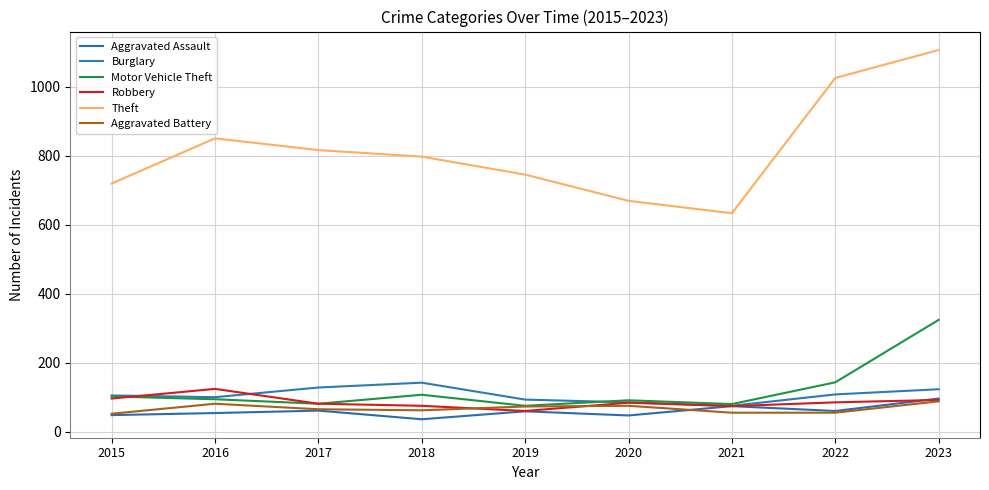

Which label corresponds to the largest value in the chart?

2023